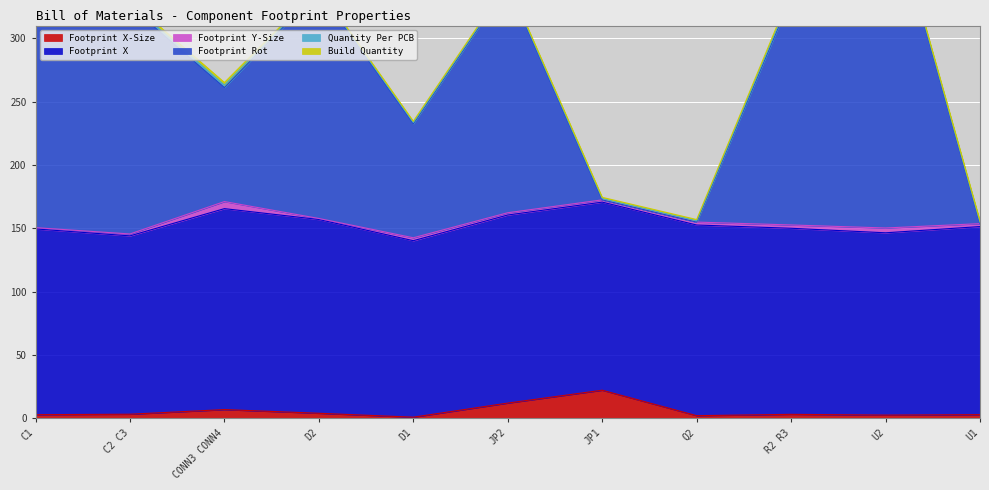

What is the label of the 11th point from the left?

U1